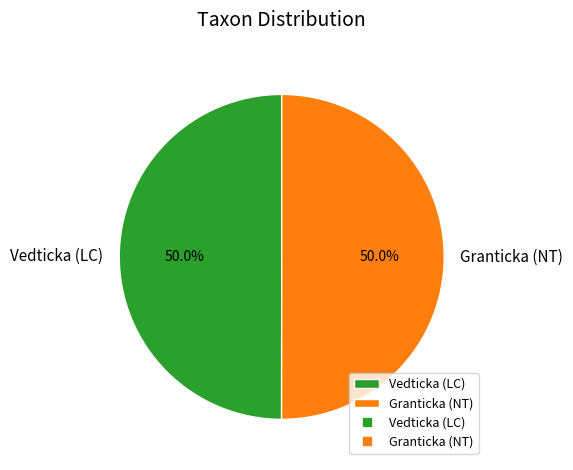

The Vedticka (LC) slice represents 50% of the pie. True or false?

True